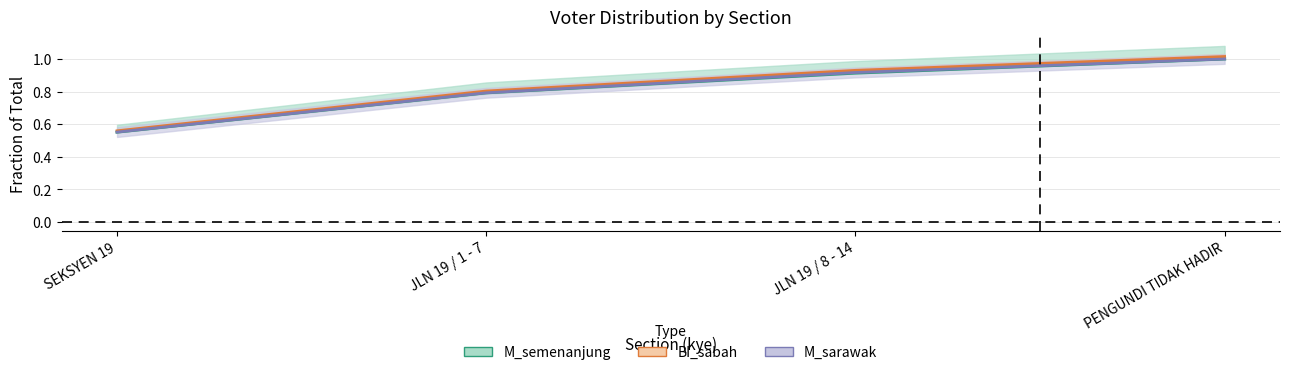

Which category has the highest value in the BI_sabah series?

PENGUNDI TIDAK HADIR